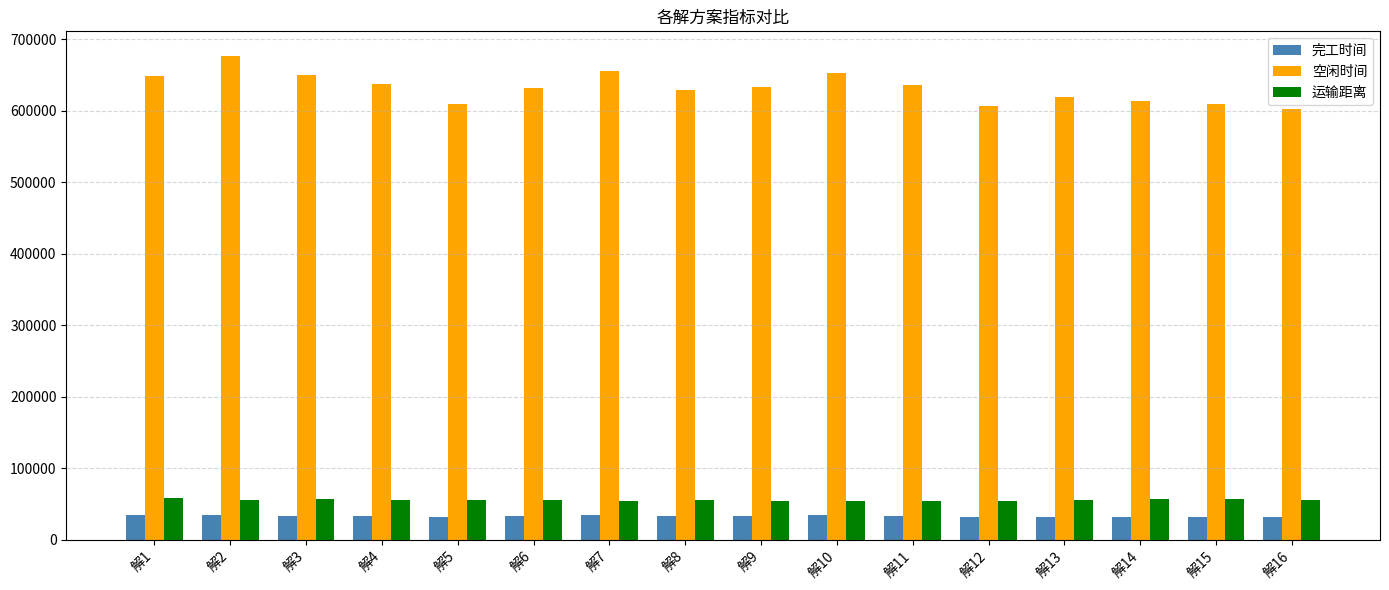

What is the difference between the second highest and minimum values in the 运输距离 series?

2693.1